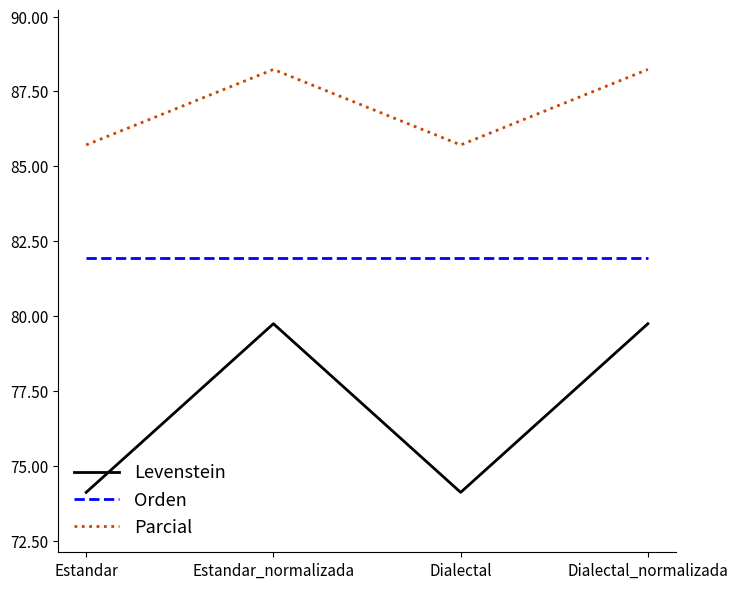

Is this an area chart (filled region under the line)?

No